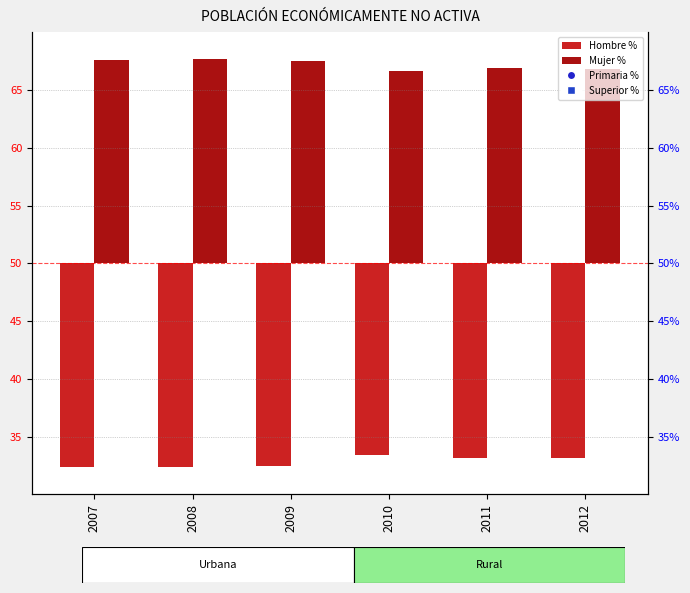

Which series has the largest Y range (max minus min)?

Superior (% normalized)